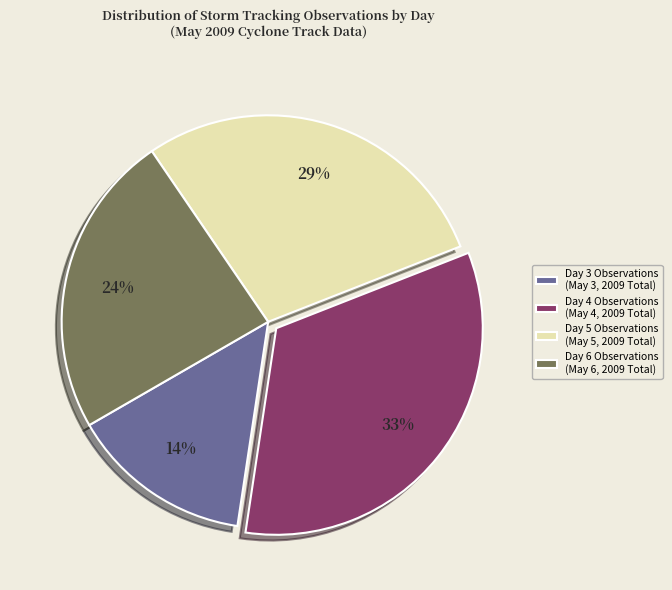

Between Day 3 and Day 6, which is larger?

Day 6